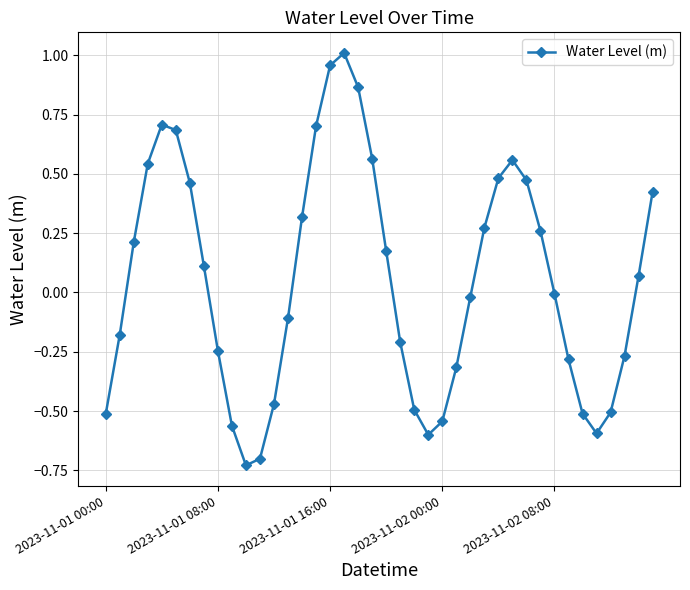

What is the sum of all values?

2.0